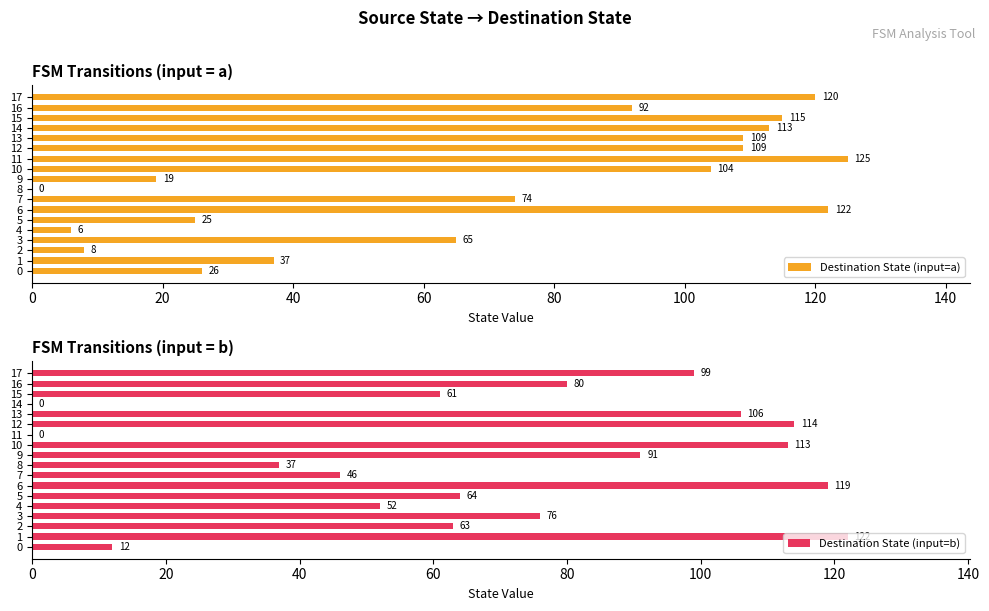

What is the sum of all Destination State (input=a) values?

1269